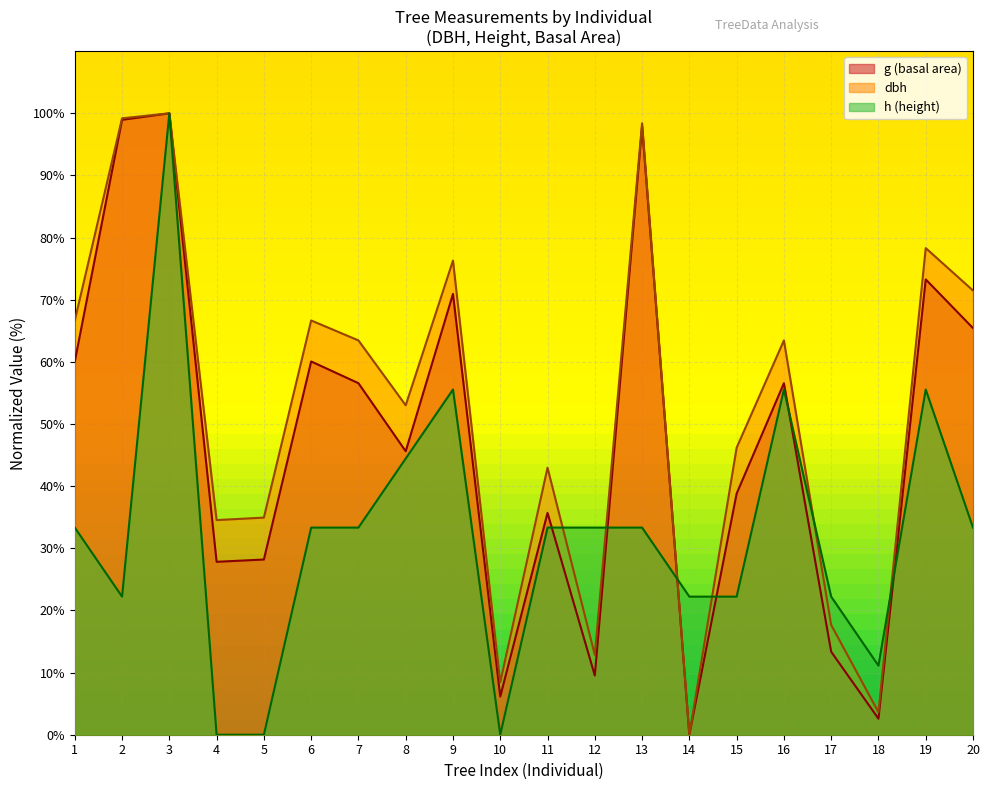

What is the value of the g point at the 7th from the left?

56.6